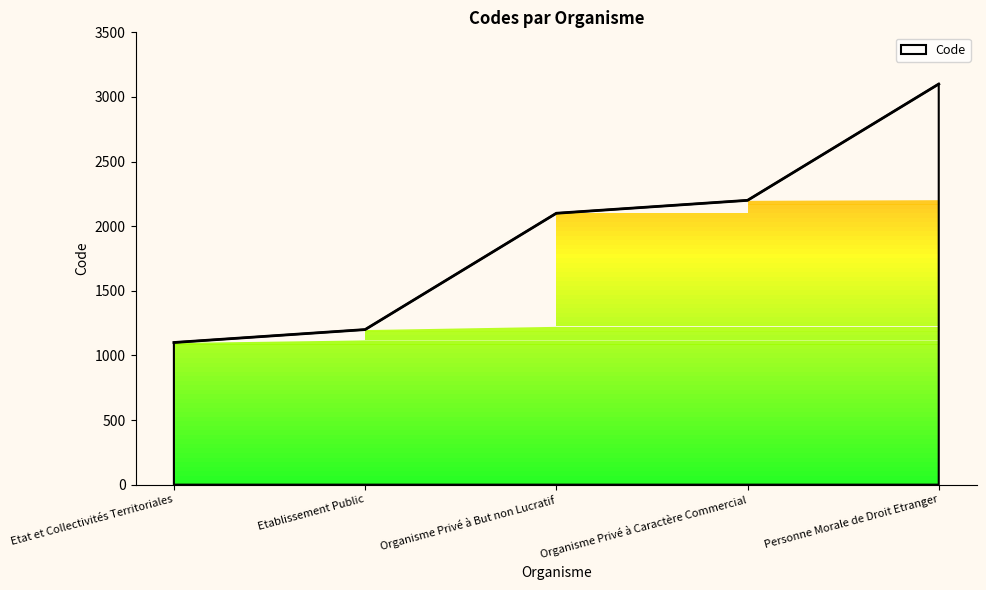

How many values exceed 2100?

2